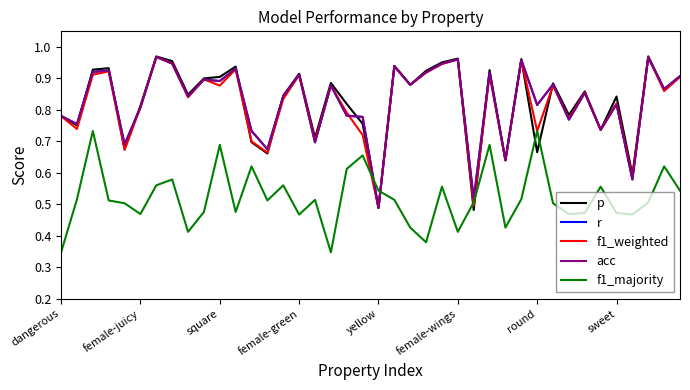

List the labels in order of f1_weighted value, largest first.

round, 37, 25, 29, sweet, 24, 21, 11, female-green, 23, square, 27, 15, 39, 9, 22, 31, 10, 17, 38, 33, 8, 14, 35, female-wings, 18, dangerous, 32, female-juicy, 34, 30, 19, 16, 12, yellow, 13, 28, 36, 26, 20